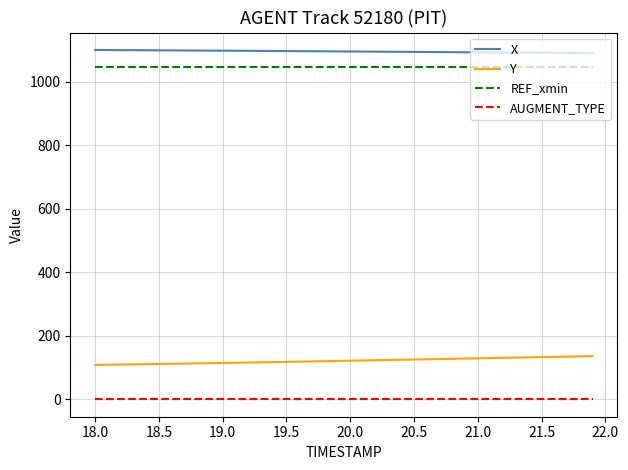

What is the difference between the second highest and minimum values in the X series?

9.6